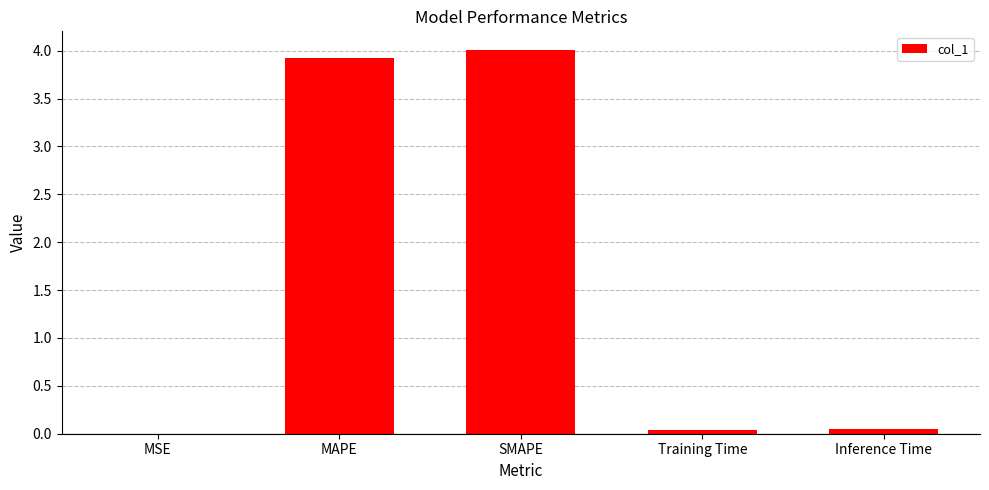

What is the greatest value displayed?

4.0